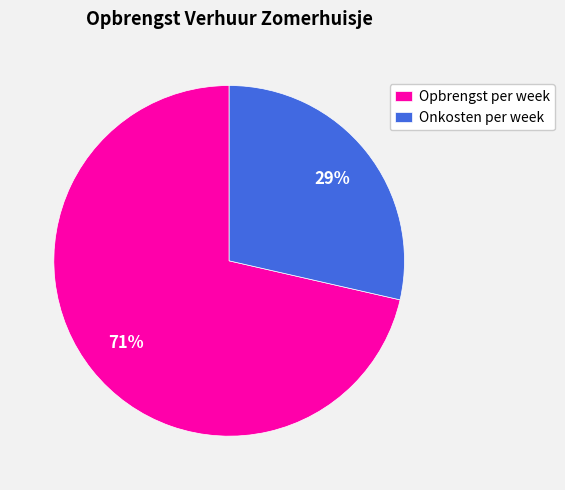

Does Onkosten per week account for over 50% of the chart?

No